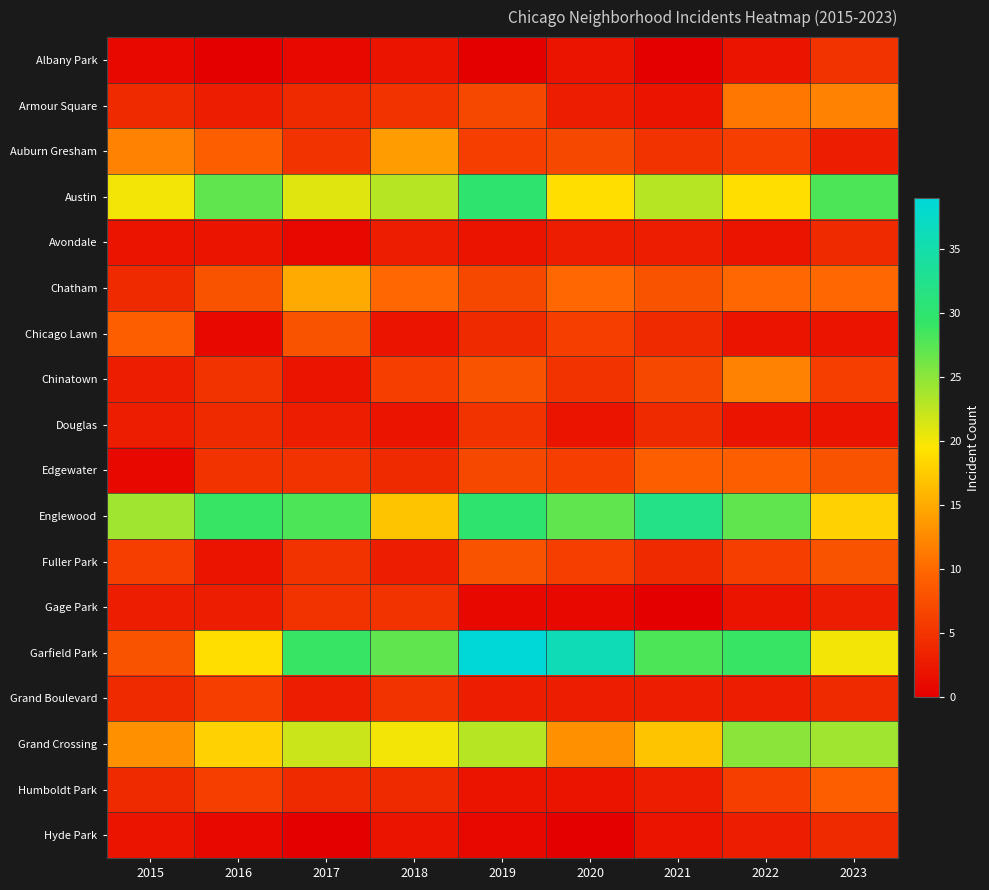

Reading left to right, what are all the values shown in this chart?

Albany Park: 2015=1	2016=0	2017=1	2018=2	2019=0	2020=2	2021=0	2022=2	2023=5
Armour Square: 2015=4	2016=3	2017=4	2018=5	2019=7	2020=3	2021=2	2022=11	2023=12
Auburn Gresham: 2015=12	2016=9	2017=5	2018=14	2019=6	2020=7	2021=5	2022=6	2023=3
Austin: 2015=20	2016=27	2017=21	2018=23	2019=30	2020=19	2021=23	2022=19	2023=28
Avondale: 2015=2	2016=2	2017=1	2018=3	2019=2	2020=3	2021=3	2022=2	2023=4
Chatham: 2015=4	2016=8	2017=15	2018=10	2019=7	2020=10	2021=8	2022=10	2023=10
Chicago Lawn: 2015=9	2016=1	2017=8	2018=2	2019=4	2020=6	2021=4	2022=2	2023=2
Chinatown: 2015=3	2016=5	2017=2	2018=6	2019=8	2020=5	2021=7	2022=12	2023=6
Douglas: 2015=3	2016=4	2017=3	2018=2	2019=5	2020=2	2021=4	2022=2	2023=2
Edgewater: 2015=1	2016=5	2017=5	2018=4	2019=7	2020=6	2021=9	2022=9	2023=8
Englewood: 2015=24	2016=29	2017=28	2018=17	2019=30	2020=27	2021=32	2022=27	2023=18
Fuller Park: 2015=6	2016=2	2017=5	2018=3	2019=8	2020=6	2021=4	2022=6	2023=8
Gage Park: 2015=3	2016=3	2017=5	2018=5	2019=1	2020=1	2021=0	2022=2	2023=3
Garfield Park: 2015=8	2016=19	2017=29	2018=27	2019=39	2020=36	2021=28	2022=29	2023=20
Grand Boulevard: 2015=4	2016=6	2017=3	2018=5	2019=3	2020=3	2021=3	2022=3	2023=4
Grand Crossing: 2015=13	2016=18	2017=22	2018=20	2019=23	2020=13	2021=17	2022=25	2023=24
Humboldt Park: 2015=4	2016=6	2017=4	2018=4	2019=2	2020=2	2021=3	2022=6	2023=9
Hyde Park: 2015=2	2016=1	2017=0	2018=2	2019=1	2020=0	2021=2	2022=3	2023=4